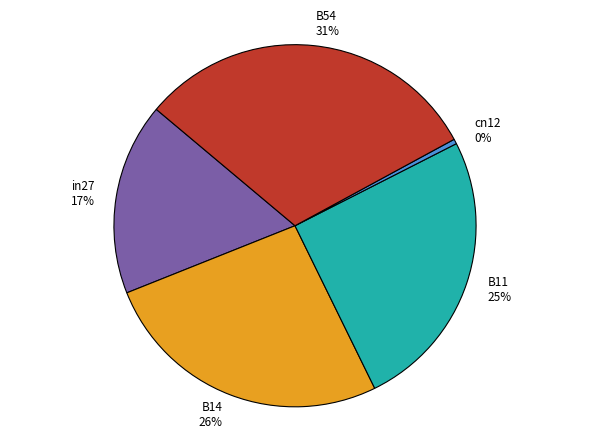

True or false: B11 accounts for 40% of the total.

False